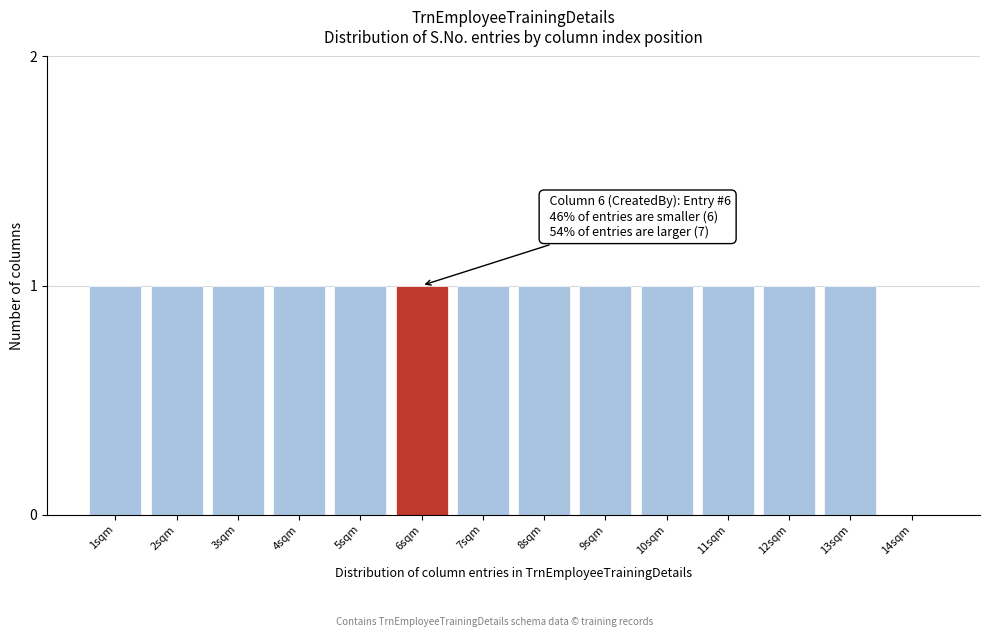

Reading right to left, what are all the values shown in this chart?

14sqm=0	13sqm=1	12sqm=1	11sqm=1	10sqm=1	9sqm=1	8sqm=1	7sqm=1	6sqm=1	5sqm=1	4sqm=1	3sqm=1	2sqm=1	1sqm=1